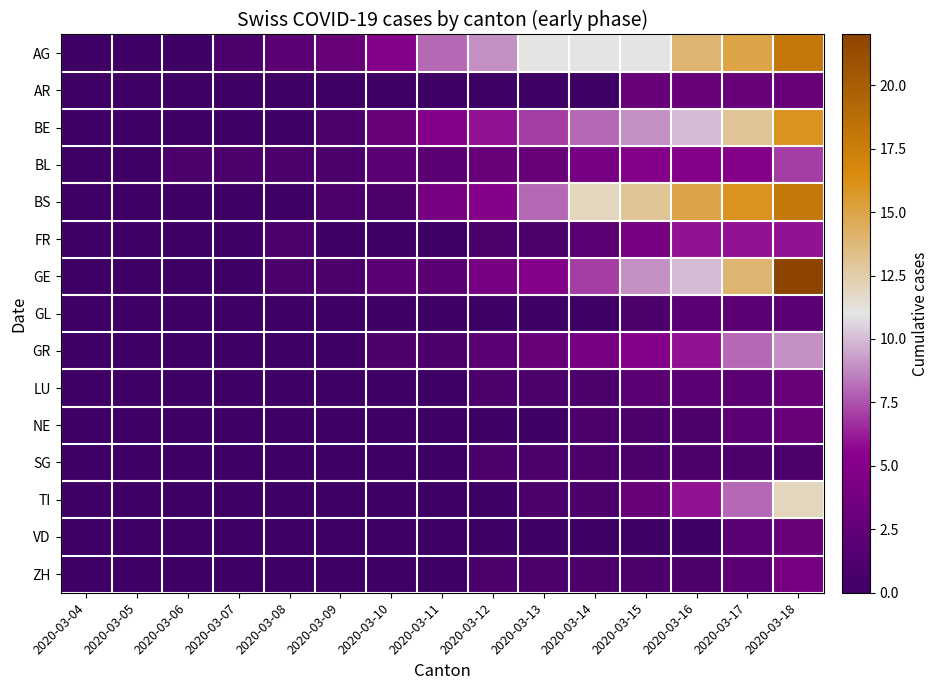

At which category is the sum across all series the highest?

2020-03-18